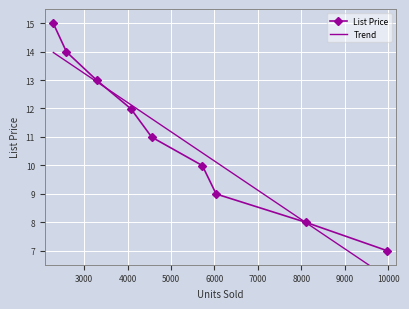

What is the average value of the Trend series?

11.0